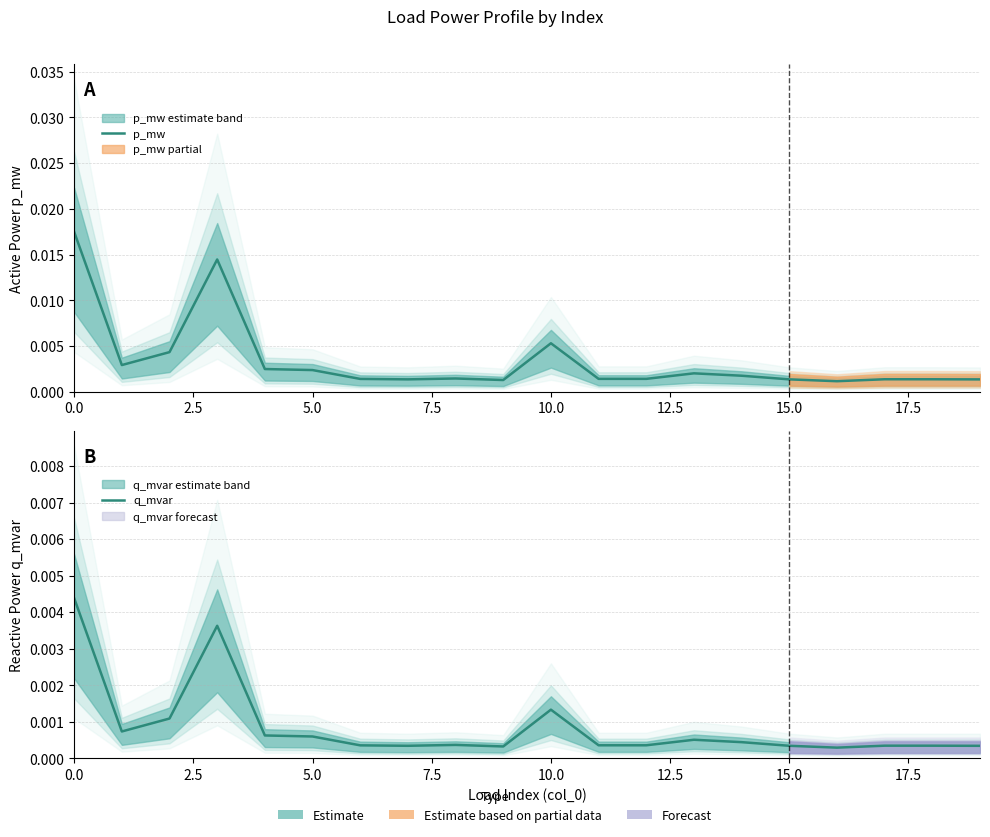

True or false: q_mvar and p_mw intersect in this chart.

False